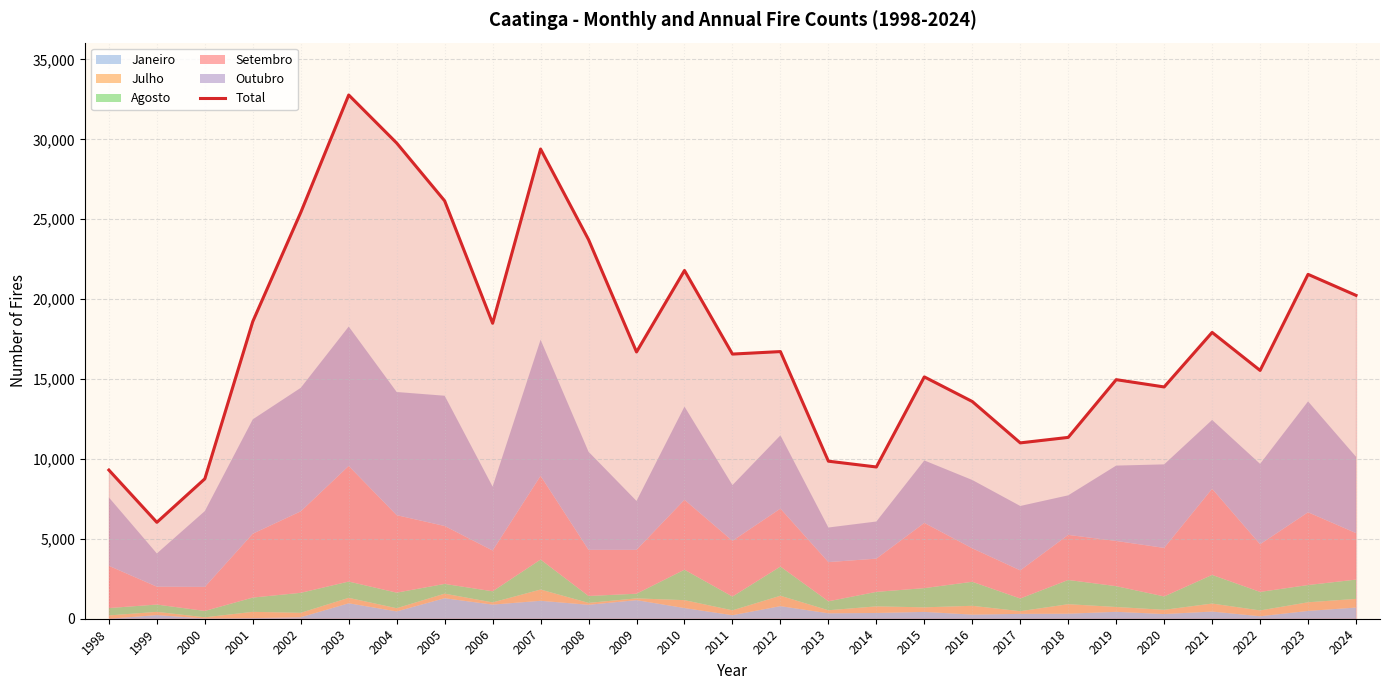

Rank the categories by value from highest to lowest.

2003, 2004, 2007, 2005, 2002, 2008, 2010, 2023, 2024, 2001, 2006, 2021, 2012, 2009, 2011, 2022, 2015, 2019, 2020, 2016, 2018, 2017, 2013, 2014, 1998, 2000, 1999